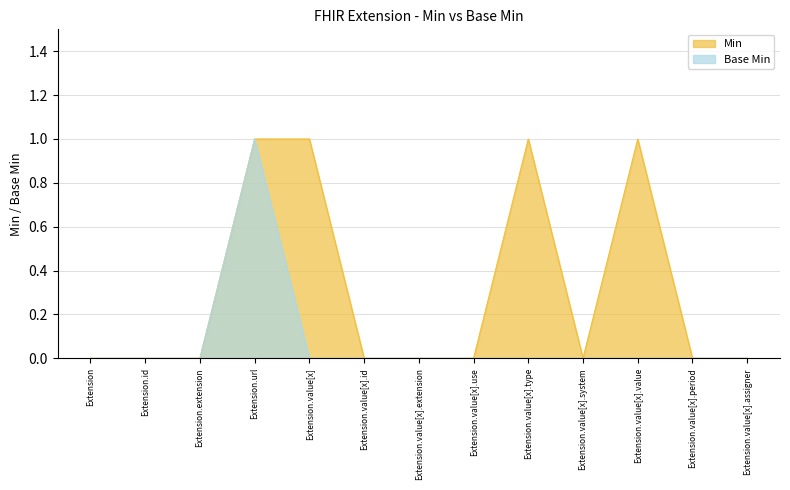

Where is the first local minimum for Min?

Extension.value[x].system